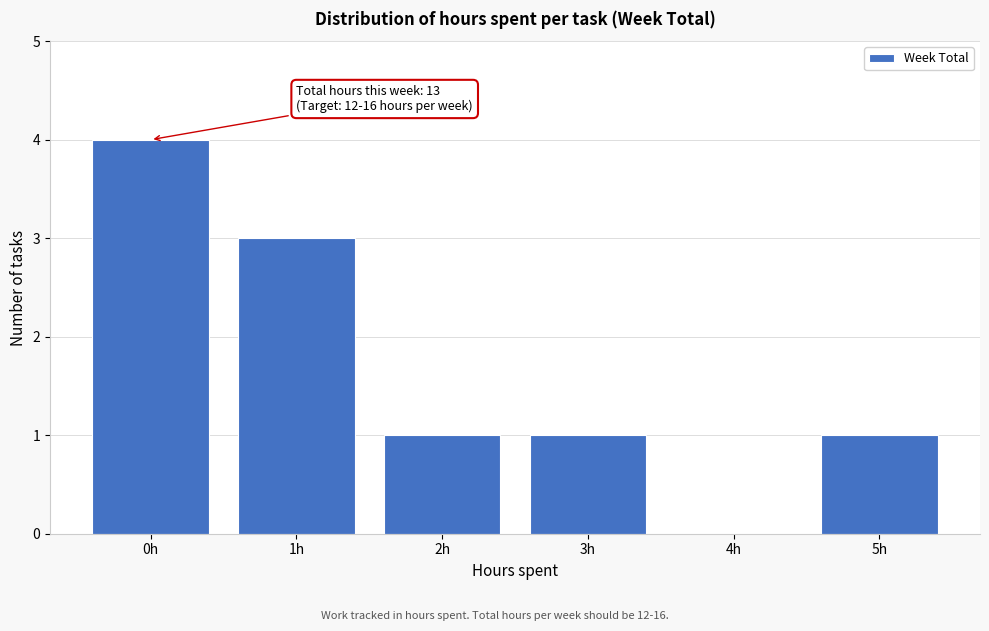

Reading left to right, transcribe all the data shown in this chart.

0h=4	1h=3	2h=1	3h=1	4h=0	5h=1